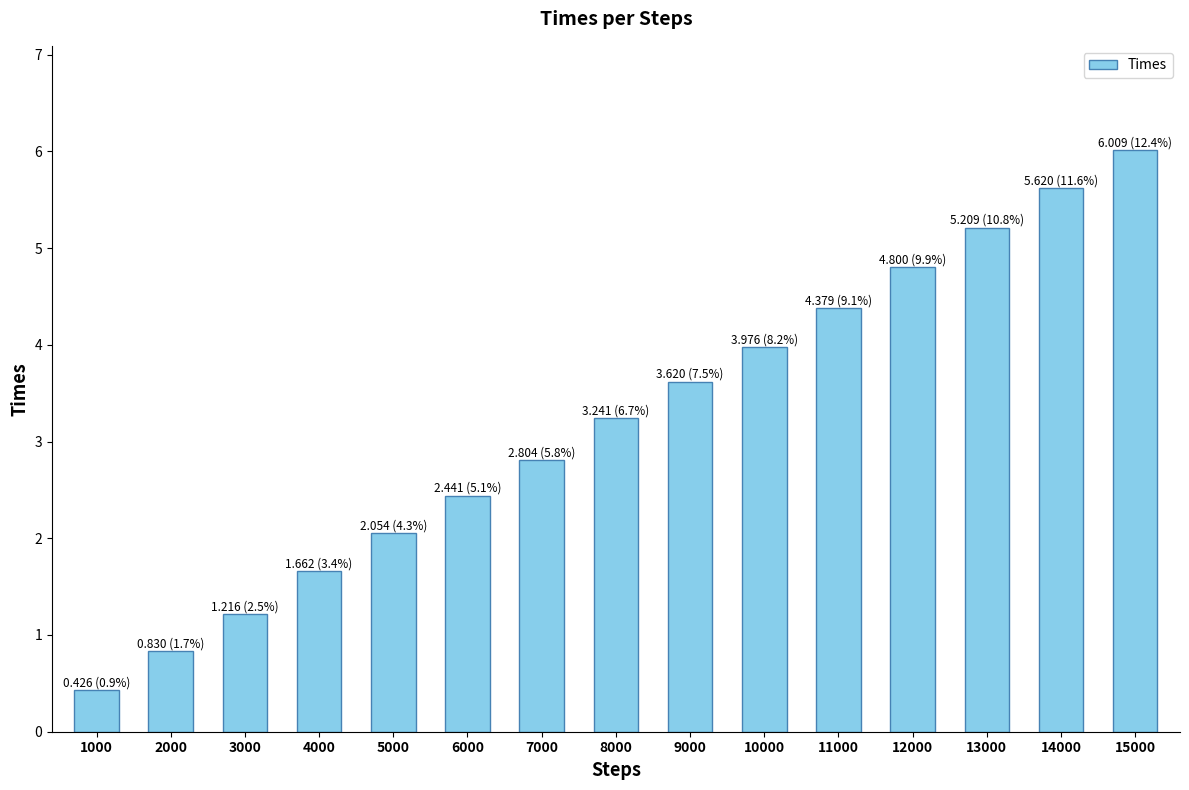

Which has a higher value, 14000 or 1000?

14000